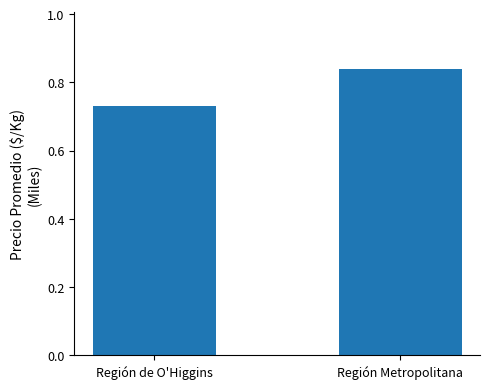

What is the change in value from Región de O'Higgins to Región Metropolitana?

+109